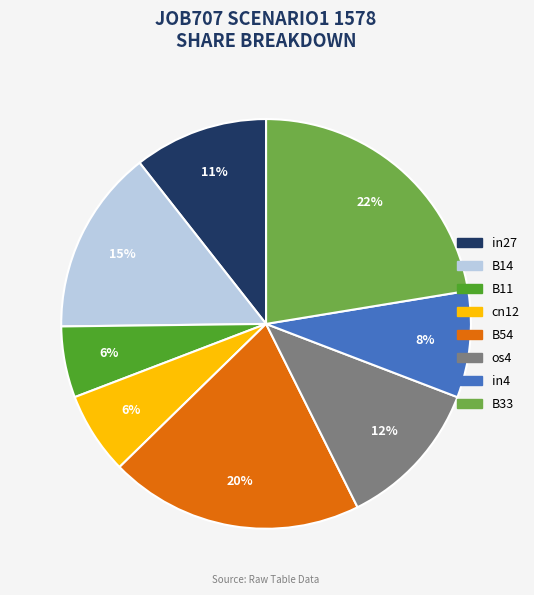

What is the largest slice in the pie chart?

B33